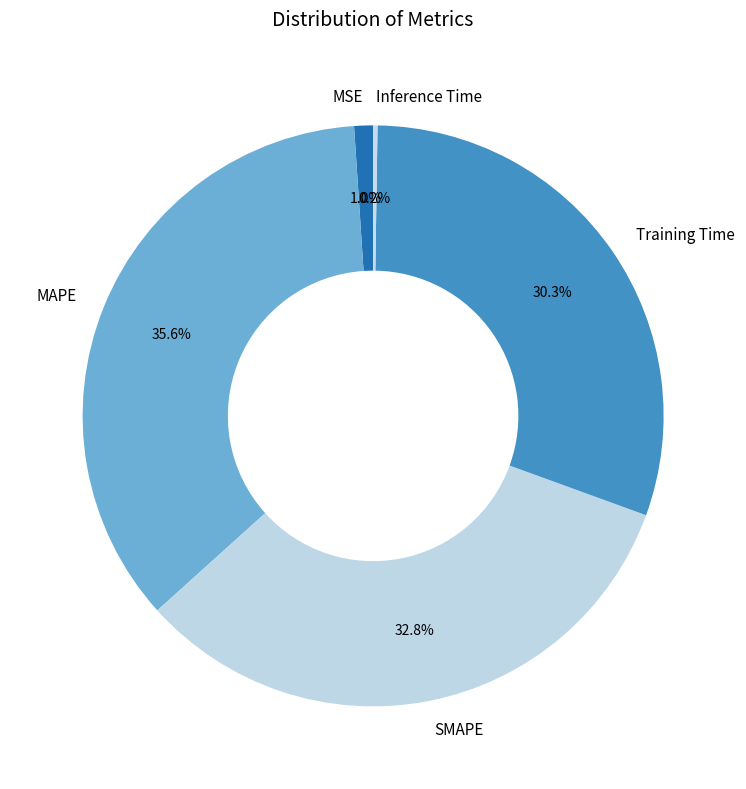

Which has a higher value, MSE or SMAPE?

SMAPE